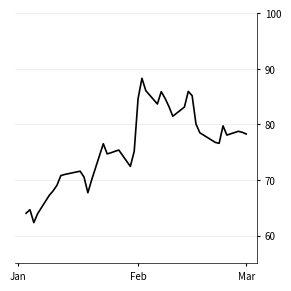

What is the difference between the maximum and minimum values?

26.0